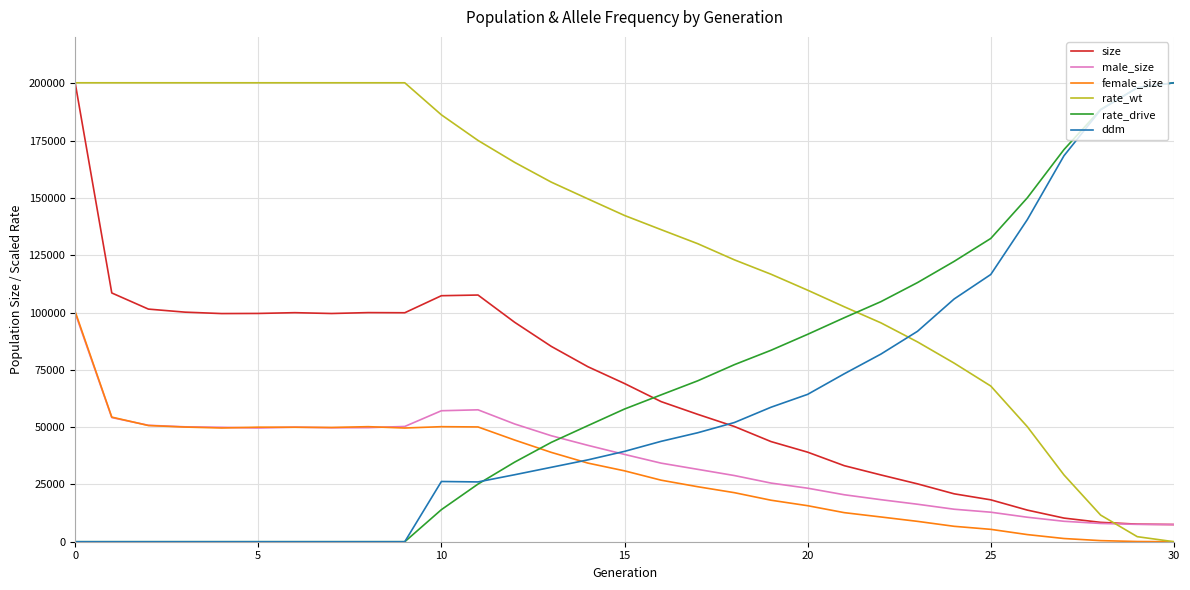

After their last crossing, which series has the higher values: rate_wt or size?

size